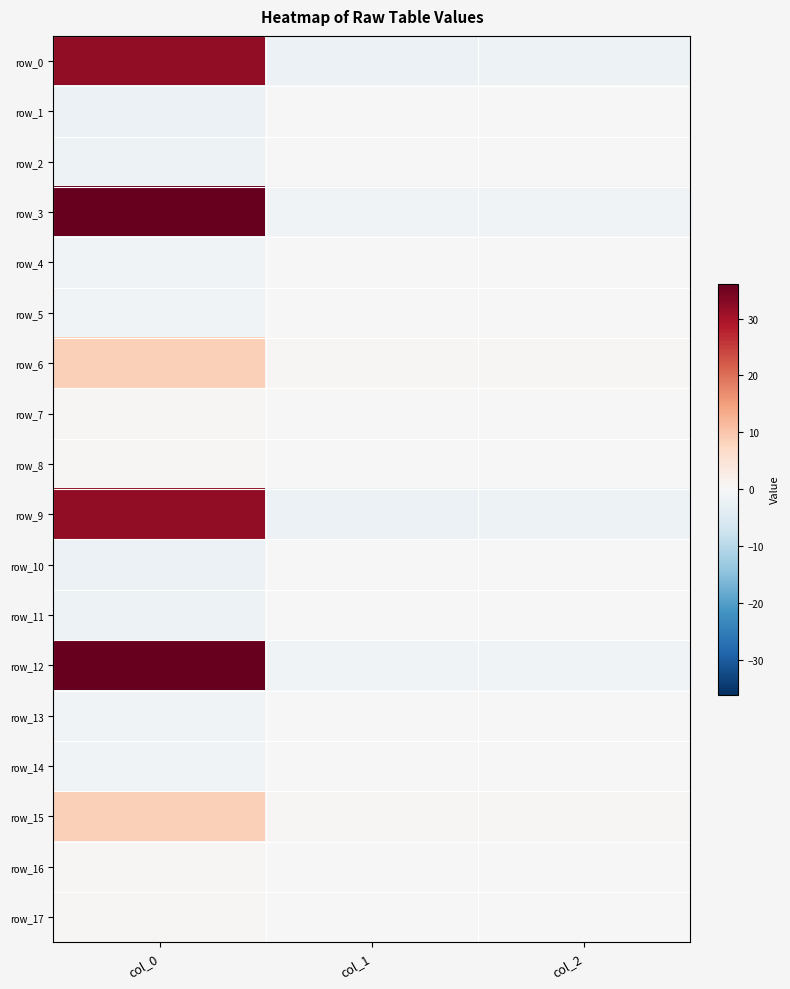

Reading left to right, transcribe all the data shown in this chart.

row_0: col_0=31.9	col_1=-2.0	col_2=-1.8
row_1: col_0=-2.0	col_1=0.1	col_2=0.1
row_2: col_0=-1.8	col_1=0.1	col_2=0.1
row_3: col_0=36.1	col_1=-1.4	col_2=-1.2
row_4: col_0=-1.4	col_1=0.1	col_2=0.0
row_5: col_0=-1.2	col_1=0.0	col_2=0.0
row_6: col_0=8.5	col_1=0.4	col_2=0.5
row_7: col_0=0.4	col_1=0.0	col_2=0.0
row_8: col_0=0.5	col_1=0.0	col_2=0.0
row_9: col_0=31.9	col_1=-2.0	col_2=-1.8
row_10: col_0=-2.0	col_1=0.1	col_2=0.1
row_11: col_0=-1.8	col_1=0.1	col_2=0.1
row_12: col_0=36.1	col_1=-1.4	col_2=-1.2
row_13: col_0=-1.4	col_1=0.1	col_2=0.0
row_14: col_0=-1.2	col_1=0.0	col_2=0.0
row_15: col_0=8.5	col_1=0.4	col_2=0.5
row_16: col_0=0.4	col_1=0.0	col_2=0.0
row_17: col_0=0.5	col_1=0.0	col_2=0.0